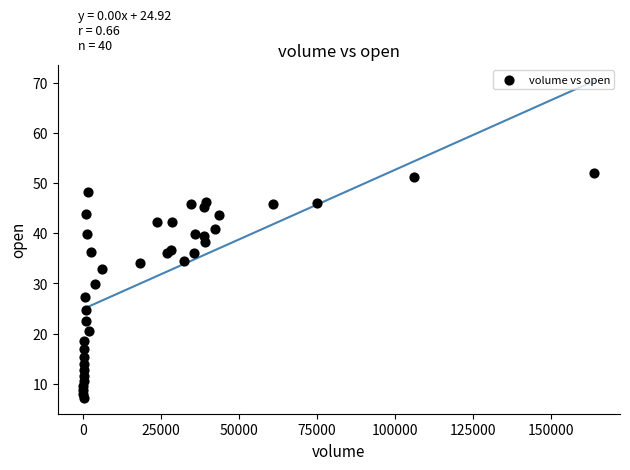

What Y value in the scatter plot is closest to 29?

29.9